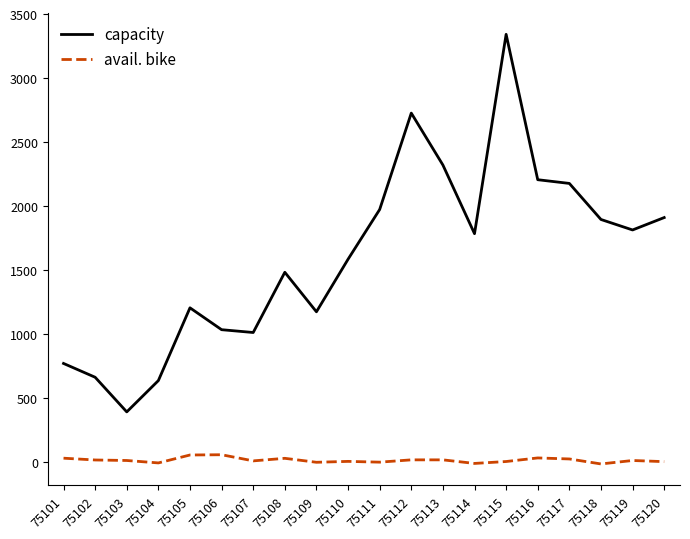

What is the minimum value shown in the chart?

-18